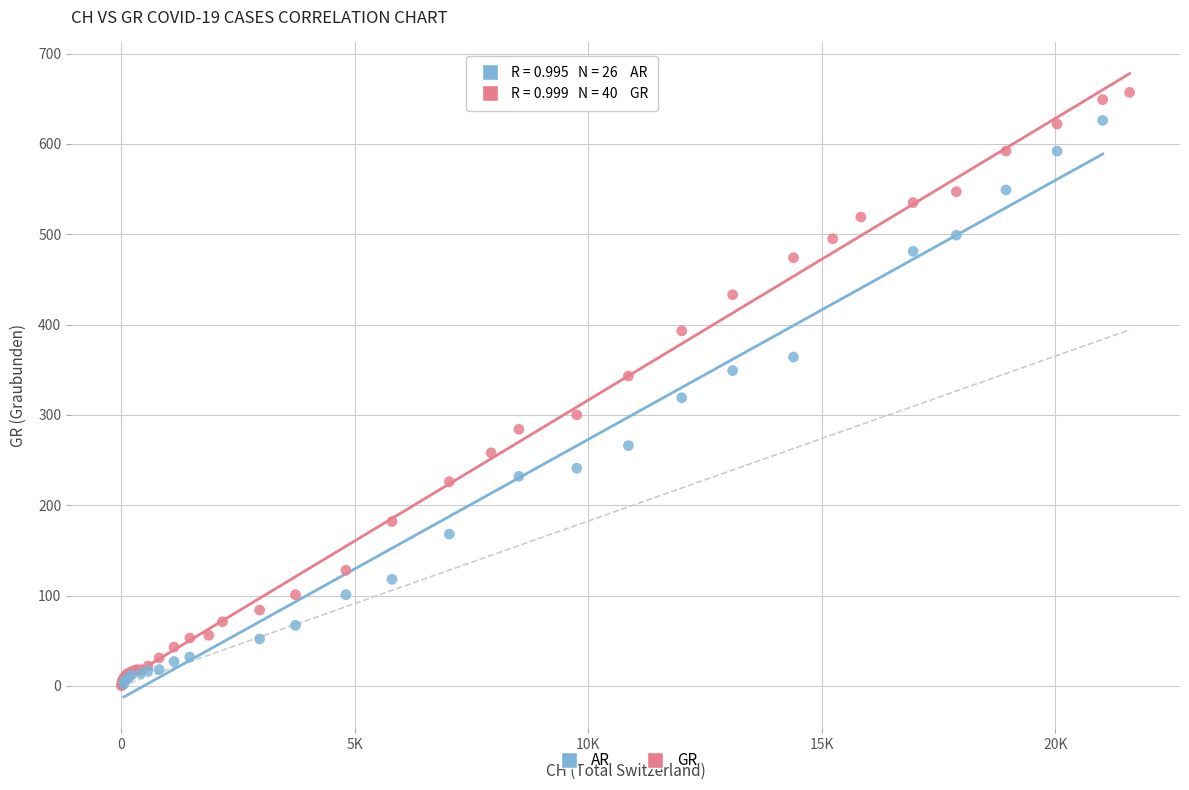

Which series has the largest Y range (max minus min)?

GR